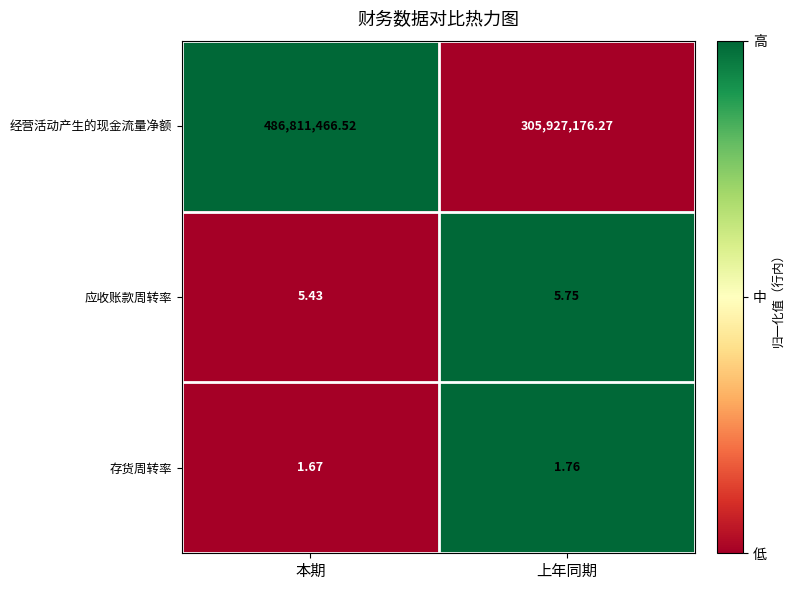

At which category is the sum across all series the highest?

本期